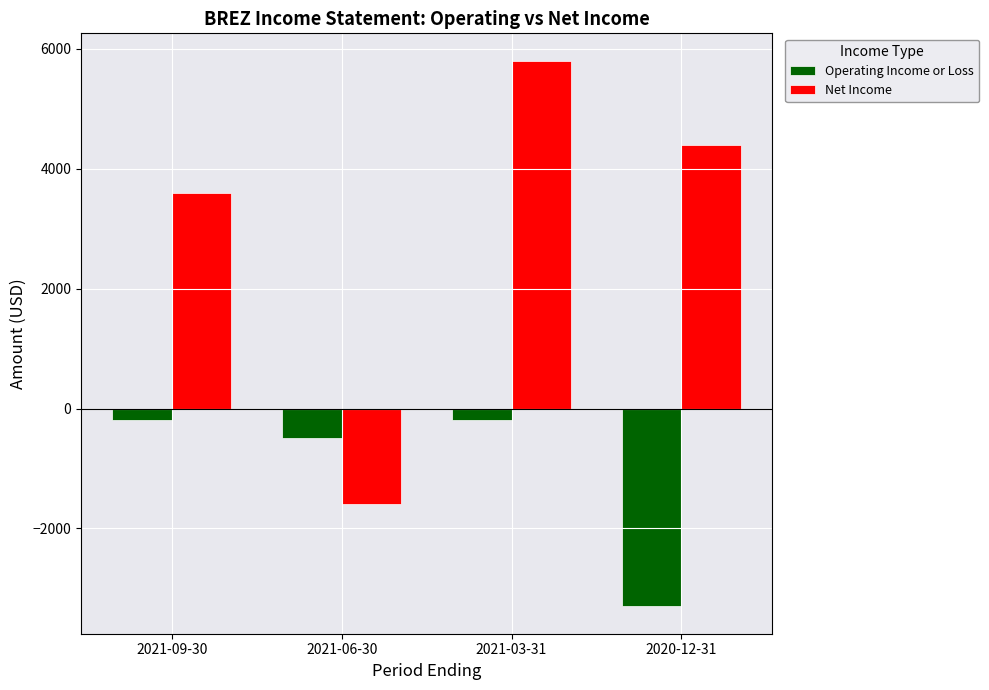

Count the number of categories in the chart.

4